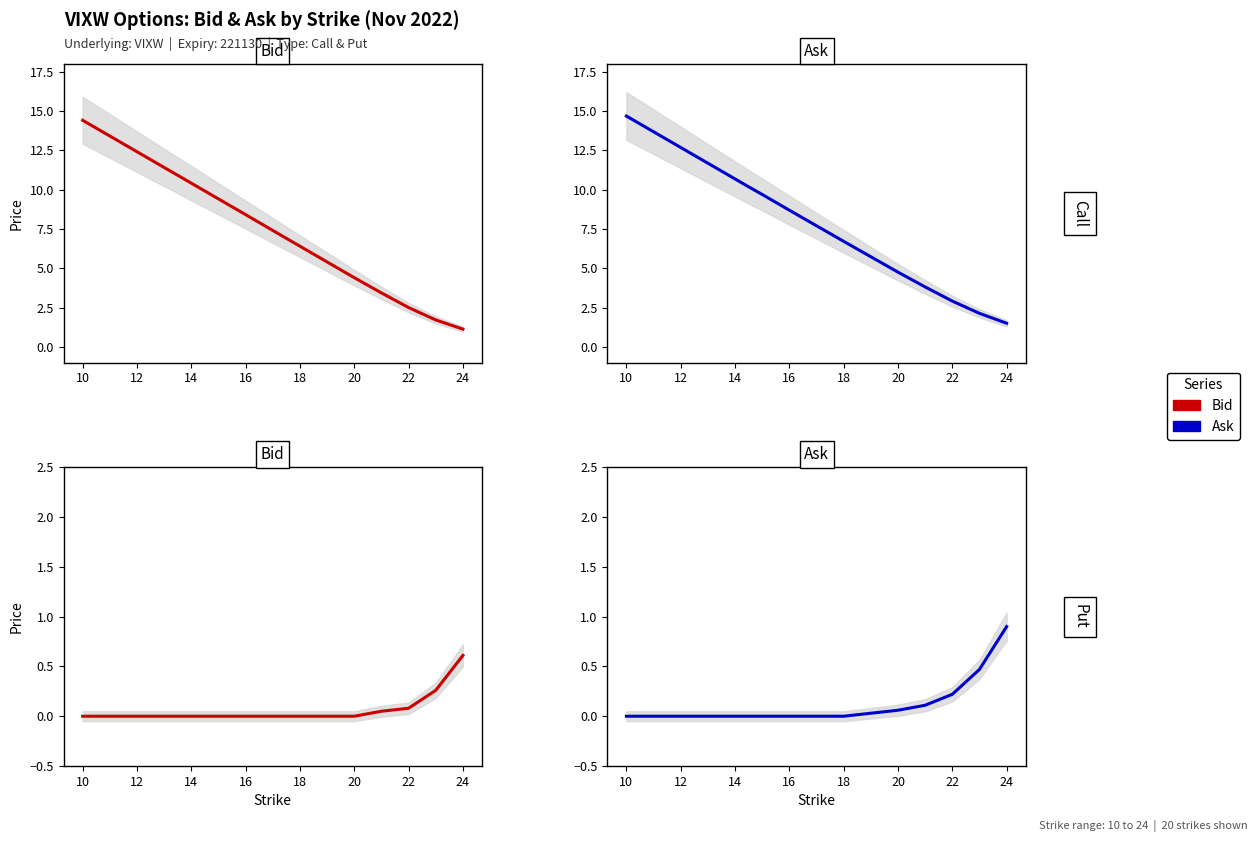

True or false: Put bid and Put ask intersect in this chart.

False